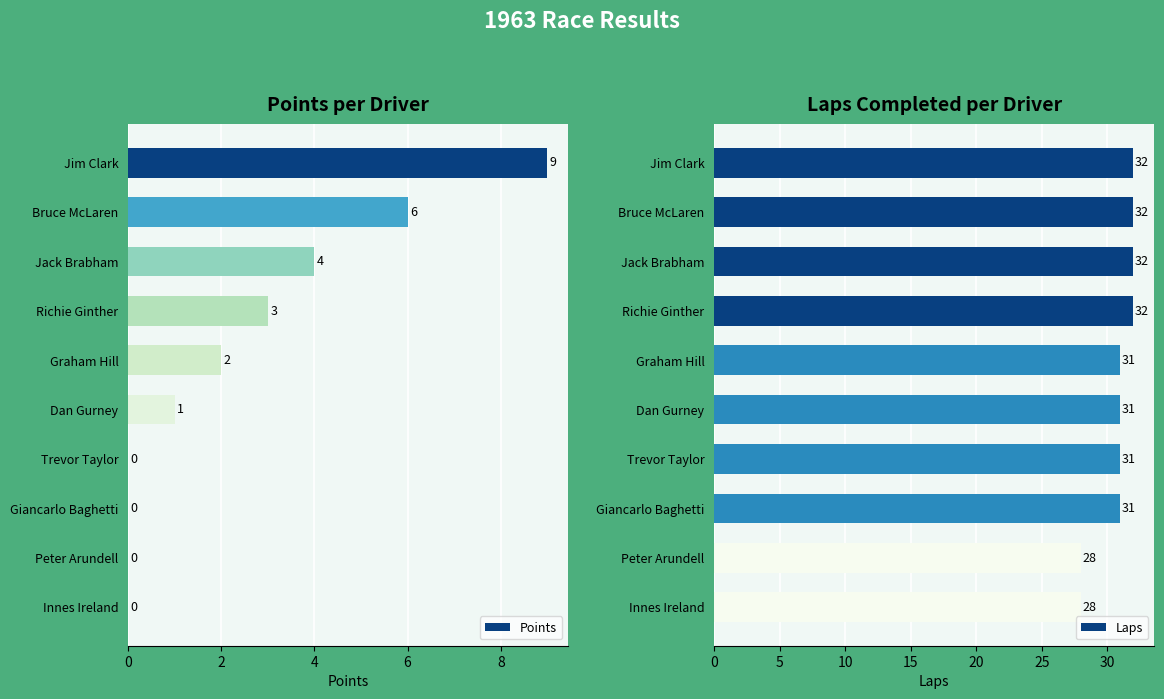

What is the maximum value shown in the chart?

32